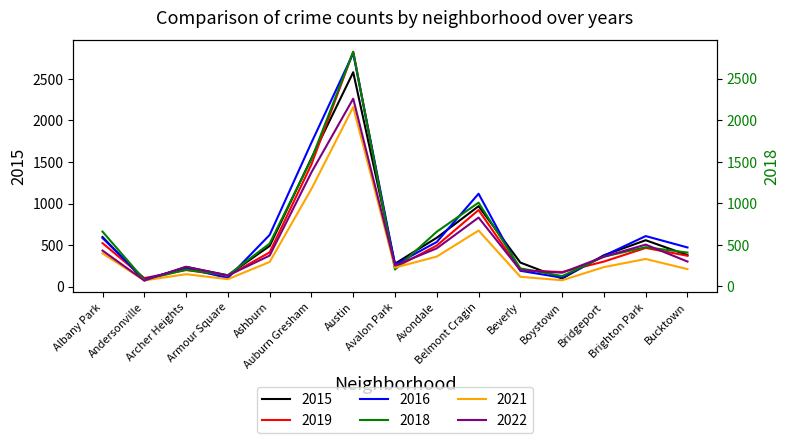

How many data points does each series have?

15